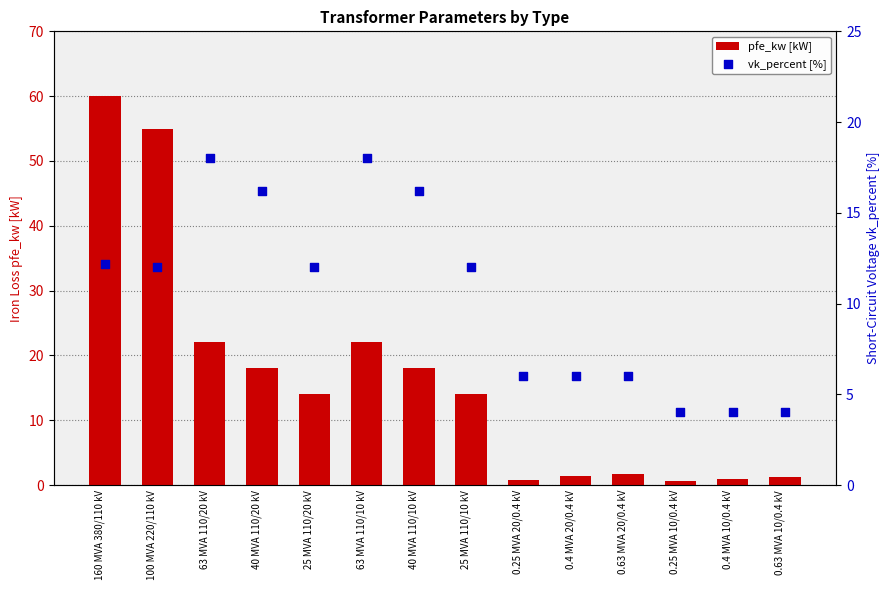

Which series has the largest Y range (max minus min)?

pfe_kw [kW]